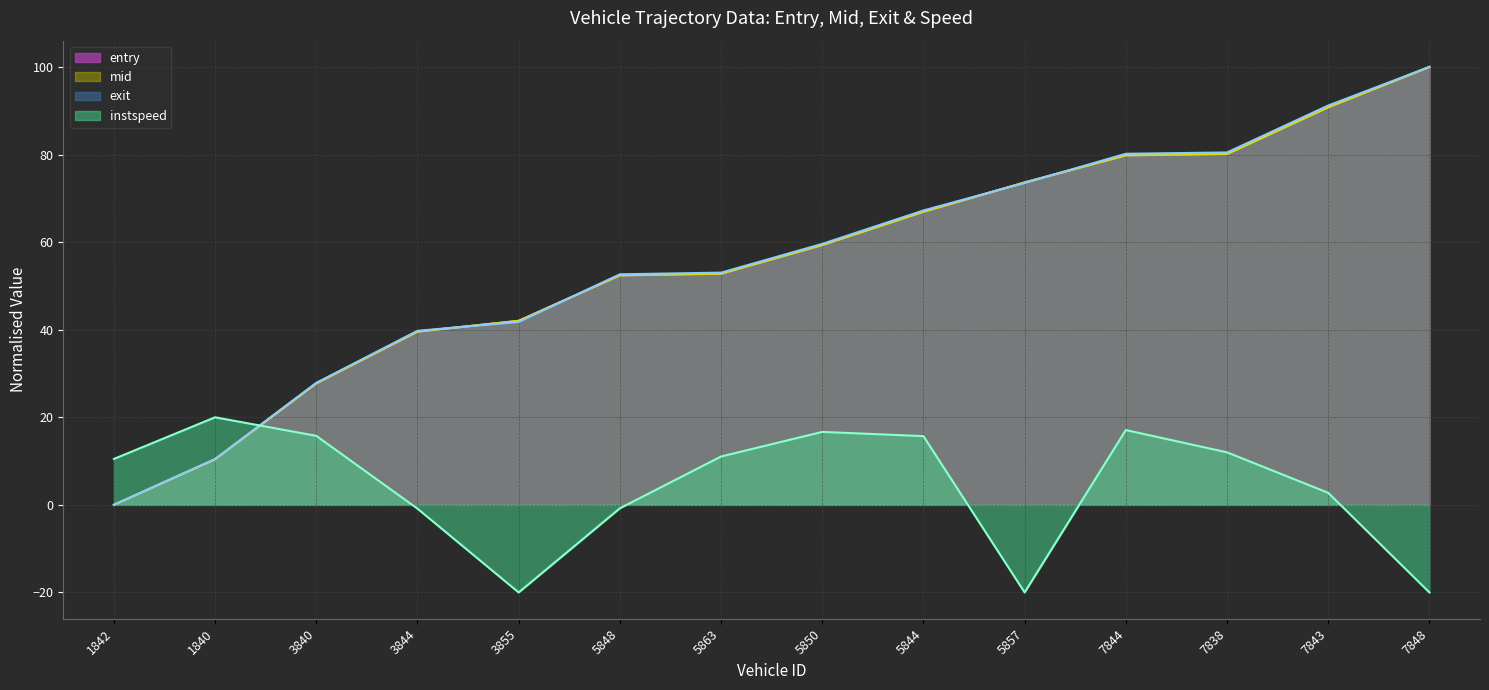

At 1842, list the series in order from largest to smallest.

instspeed, entry, mid, exit